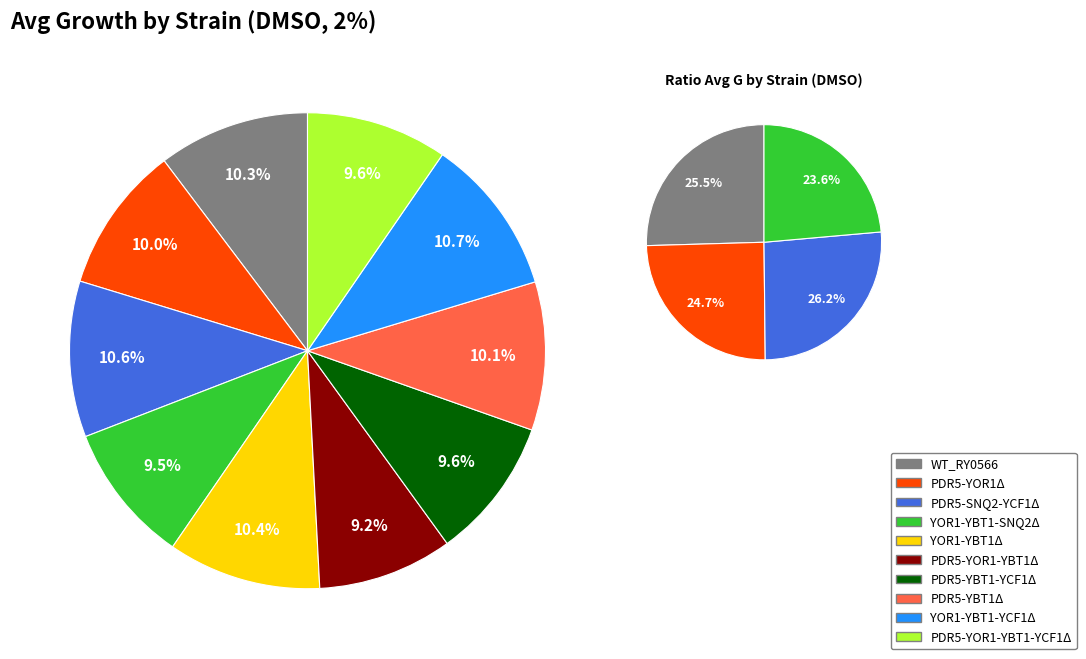

Rank the categories by value from lowest to highest.

PDR5-YOR1-YBT1Δ, YOR1-YBT1-SNQ2Δ, PDR5-YOR1-YBT1-YCF1Δ, PDR5-YBT1-YCF1Δ, PDR5-YOR1Δ, PDR5-YBT1Δ, WT_RY0566, YOR1-YBT1Δ, PDR5-SNQ2-YCF1Δ, YOR1-YBT1-YCF1Δ